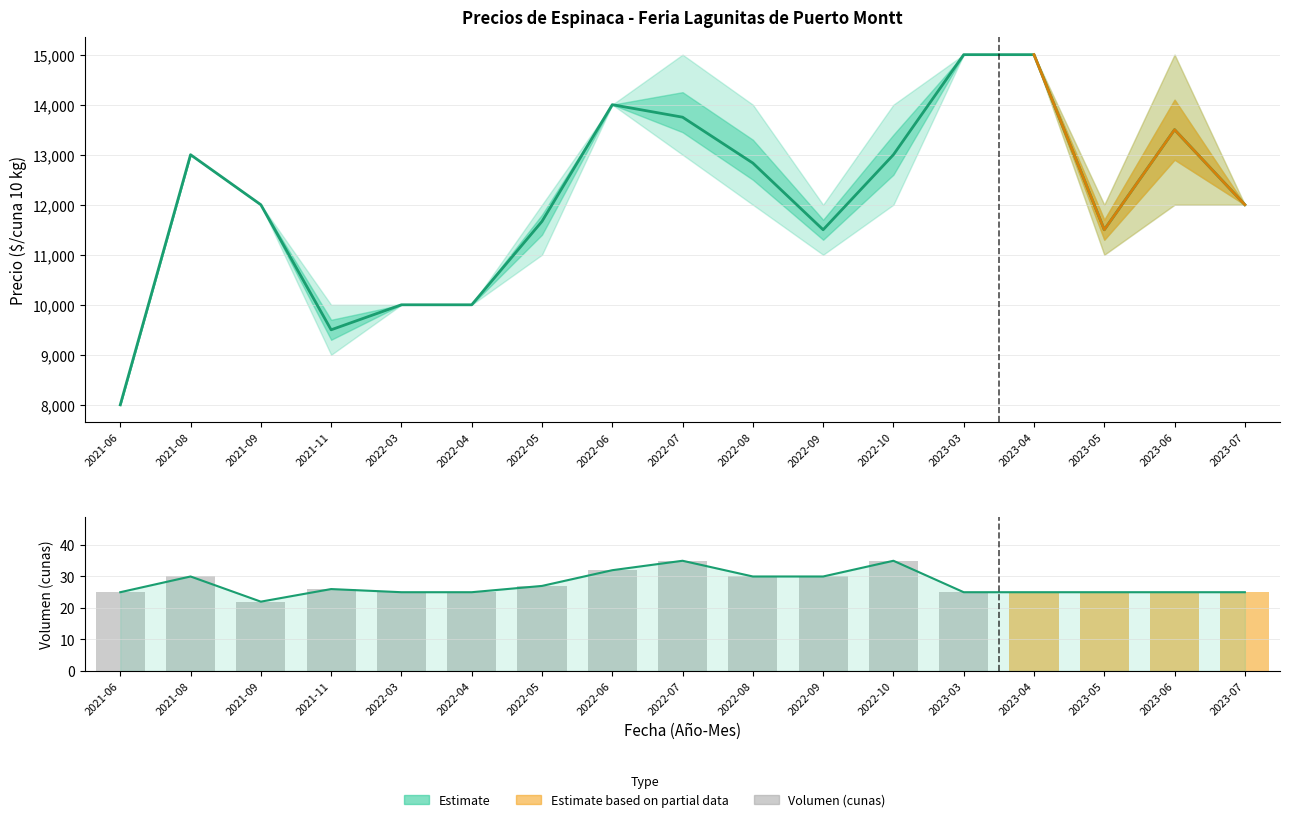

Rank the categories by value from highest to lowest.

2022-07, 2022-10, 2022-06, 2021-08, 2022-08, 2022-09, 2022-05, 2021-11, 2021-06, 2022-03, 2022-04, 2023-03, 2023-04, 2023-05, 2023-06, 2023-07, 2021-09